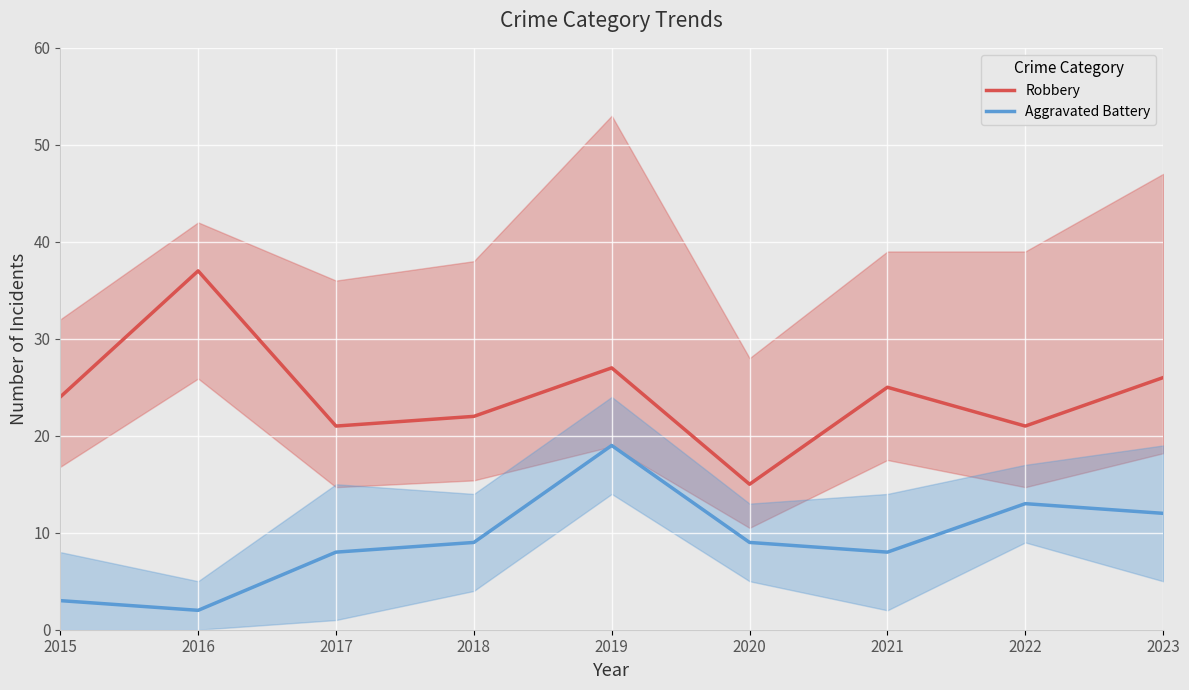

At which category does Aggravated Battery reach its first local peak?

2019